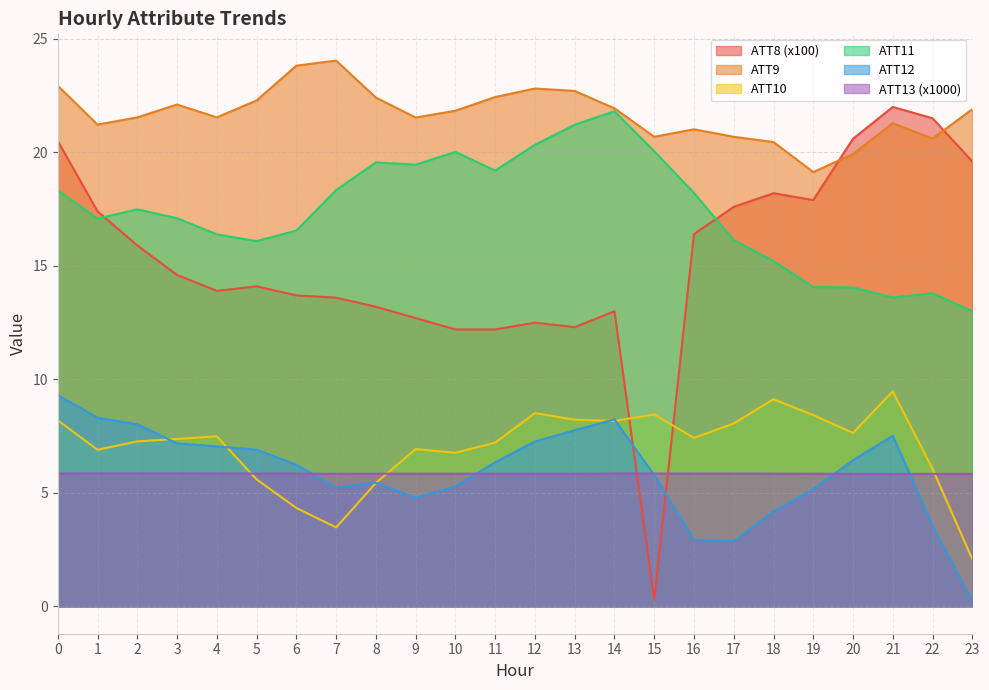

How many values in the ATT10 series exceed 7?

15